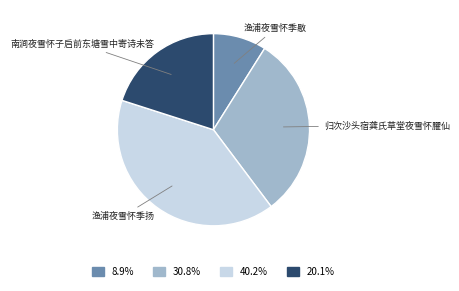

Is there any slice that represents more than half of the pie?

No